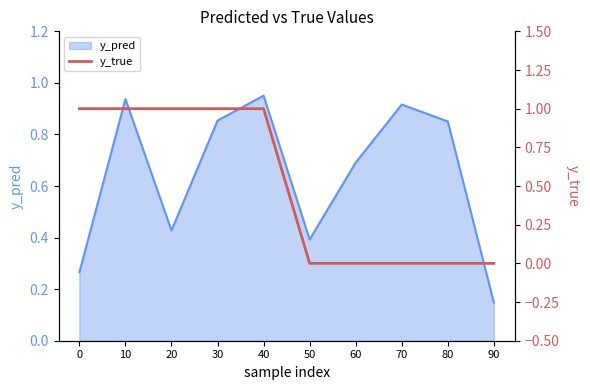

The value of y_pred at 0 is 0.5. True or false?

False